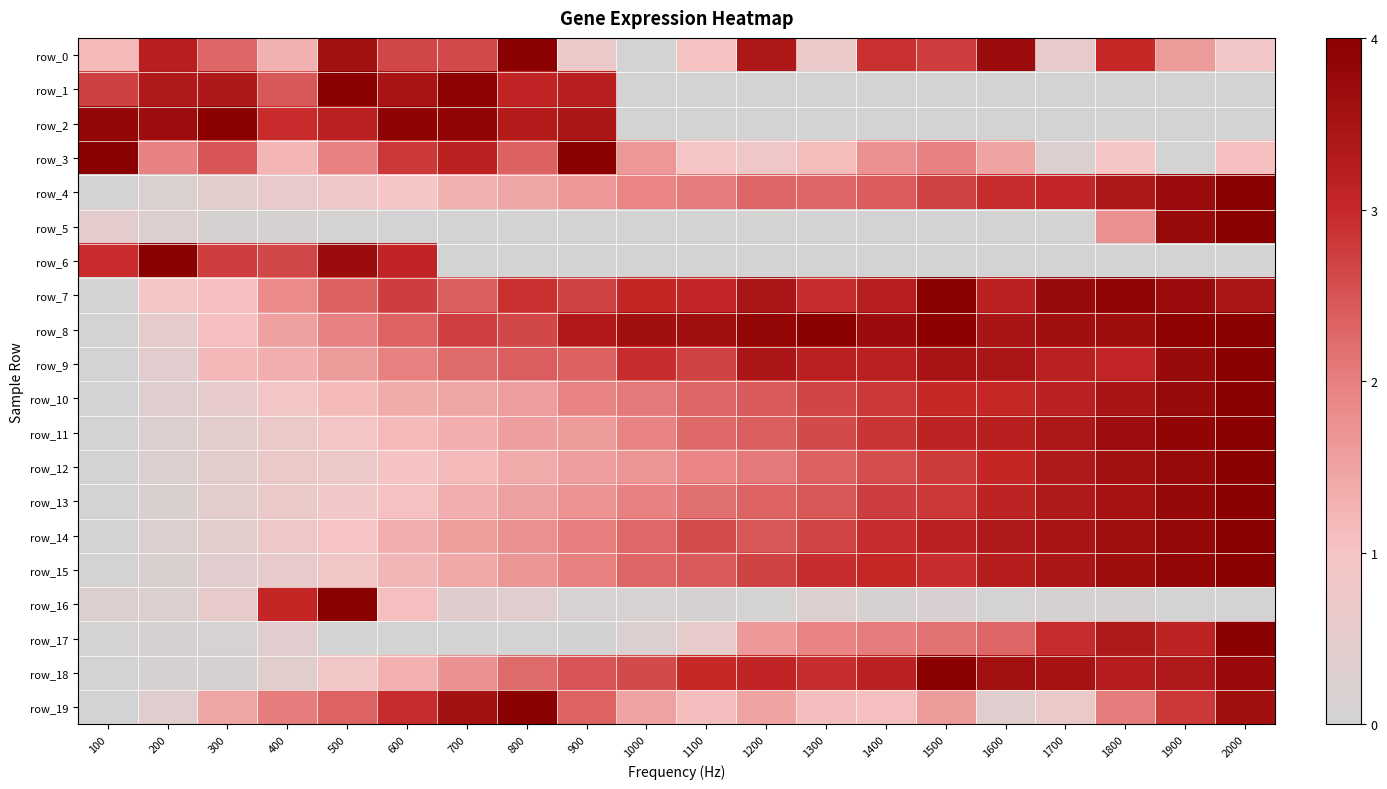

Reading right to left, extract all data points from this chart.

row_0: 2000=0.9	1900=1.6	1800=3.0	1700=0.6	1600=3.7	1500=2.8	1400=2.9	1300=0.7	1200=3.4	1100=1.1	1000=0.0	900=0.7	800=4.0	700=2.6	600=2.6	500=3.6	400=1.3	300=2.3	200=3.2	100=1.1
row_1: 2000=0.0	1900=0.0	1800=0.0	1700=0.0	1600=0.0	1500=0.0	1400=0.0	1300=0.0	1200=0.0	1100=0.0	1000=0.0	900=3.2	800=3.1	700=3.9	600=3.5	500=4.0	400=2.4	300=3.4	200=3.3	100=2.7
row_2: 2000=0.0	1900=0.0	1800=0.0	1700=0.0	1600=0.0	1500=0.0	1400=0.0	1300=0.0	1200=0.0	1100=0.0	1000=0.0	900=3.4	800=3.3	700=3.8	600=3.9	500=3.2	400=3.0	300=4.0	200=3.7	100=3.8
row_3: 2000=1.1	1900=0.0	1800=1.0	1700=0.3	1600=1.5	1500=2.0	1400=1.7	1300=1.1	1200=0.8	1100=1.0	1000=1.7	900=4.0	800=2.3	700=3.2	600=2.8	500=2.0	400=1.2	300=2.5	200=2.0	100=4.0
row_4: 2000=4.0	1900=3.7	1800=3.4	1700=3.0	1600=2.9	1500=2.7	1400=2.4	1300=2.3	1200=2.3	1100=2.1	1000=1.9	900=1.7	800=1.4	700=1.3	600=1.0	500=0.8	400=0.6	300=0.4	200=0.2	100=0.0
row_5: 2000=4.0	1900=3.8	1800=1.8	1700=0.1	1600=0.0	1500=0.0	1400=0.0	1300=0.1	1200=0.1	1100=0.1	1000=0.1	900=0.0	800=0.0	700=0.0	600=0.0	500=0.1	400=0.1	300=0.1	200=0.3	100=0.5
row_6: 2000=0.0	1900=0.0	1800=0.0	1700=0.0	1600=0.0	1500=0.0	1400=0.0	1300=0.0	1200=0.0	1100=0.0	1000=0.0	900=0.0	800=0.0	700=0.0	600=3.1	500=3.7	400=2.6	300=2.7	200=4.0	100=3.0
row_7: 2000=3.5	1900=3.7	1800=3.9	1700=3.7	1600=3.2	1500=4.0	1400=3.2	1300=2.9	1200=3.5	1100=3.0	1000=3.0	900=2.7	800=2.9	700=2.4	600=2.7	500=2.3	400=1.9	300=1.1	200=0.9	100=0.0
row_8: 2000=4.0	1900=3.9	1800=3.6	1700=3.6	1600=3.5	1500=3.9	1400=3.7	1300=4.0	1200=3.8	1100=3.6	1000=3.6	900=3.3	800=2.6	700=2.7	600=2.3	500=2.0	400=1.5	300=1.1	200=0.6	100=0.0
row_9: 2000=4.0	1900=3.7	1800=3.0	1700=3.2	1600=3.5	1500=3.5	1400=3.2	1300=3.2	1200=3.4	1100=2.7	1000=2.9	900=2.3	800=2.4	700=2.2	600=2.0	500=1.6	400=1.3	300=1.2	200=0.4	100=0.0
row_10: 2000=4.0	1900=3.8	1800=3.5	1700=3.2	1600=3.0	1500=3.0	1400=2.8	1300=2.7	1200=2.4	1100=2.3	1000=2.1	900=2.0	800=1.6	700=1.5	600=1.4	500=1.2	400=1.0	300=0.6	200=0.3	100=0.0
row_11: 2000=4.0	1900=3.8	1800=3.7	1700=3.4	1600=3.2	1500=3.1	1400=2.8	1300=2.6	1200=2.4	1100=2.3	1000=2.0	900=1.6	800=1.5	700=1.3	600=1.2	500=1.0	400=0.7	300=0.4	200=0.2	100=0.0
row_12: 2000=4.0	1900=3.8	1800=3.6	1700=3.4	1600=3.0	1500=2.8	1400=2.6	1300=2.3	1200=2.1	1100=1.9	1000=1.7	900=1.6	800=1.4	700=1.2	600=1.0	500=0.7	400=0.7	300=0.4	200=0.2	100=0.0
row_13: 2000=4.0	1900=3.8	1800=3.5	1700=3.4	1600=3.1	1500=2.8	1400=2.8	1300=2.5	1200=2.3	1100=2.2	1000=2.0	900=1.7	800=1.5	700=1.3	600=1.1	500=0.9	400=0.6	300=0.5	200=0.2	100=0.0
row_14: 2000=4.0	1900=3.8	1800=3.6	1700=3.5	1600=3.4	1500=3.2	1400=2.9	1300=2.7	1200=2.5	1100=2.6	1000=2.3	900=2.0	800=1.8	700=1.6	600=1.3	500=1.0	400=0.8	300=0.5	200=0.2	100=0.0
row_15: 2000=4.0	1900=3.8	1800=3.6	1700=3.4	1600=3.3	1500=2.9	1400=3.0	1300=2.9	1200=2.7	1100=2.4	1000=2.3	900=2.0	800=1.7	700=1.4	600=1.2	500=0.9	400=0.6	300=0.4	200=0.2	100=0.0
row_16: 2000=0.1	1900=0.0	1800=0.1	1700=0.1	1600=0.1	1500=0.2	1400=0.1	1300=0.2	1200=0.1	1100=0.1	1000=0.1	900=0.1	800=0.4	700=0.4	600=1.1	500=4.0	400=3.0	300=0.6	200=0.3	100=0.3
row_17: 2000=4.0	1900=3.1	1800=3.4	1700=2.9	1600=2.3	1500=2.1	1400=2.0	1300=1.9	1200=1.6	1100=0.6	1000=0.3	900=0.0	800=0.0	700=0.0	600=0.0	500=0.0	400=0.4	300=0.1	200=0.1	100=0.0
row_18: 2000=3.7	1900=3.4	1800=3.3	1700=3.5	1600=3.6	1500=4.0	1400=3.2	1300=2.9	1200=3.1	1100=3.0	1000=2.6	900=2.5	800=2.2	700=1.7	600=1.3	500=0.9	400=0.4	300=0.1	200=0.1	100=0.0
row_19: 2000=3.6	1900=2.8	1800=2.1	1700=0.7	1600=0.4	1500=1.6	1400=1.1	1300=1.1	1200=1.5	1100=1.1	1000=1.5	900=2.3	800=4.0	700=3.6	600=2.9	500=2.3	400=2.0	300=1.5	200=0.4	100=0.0